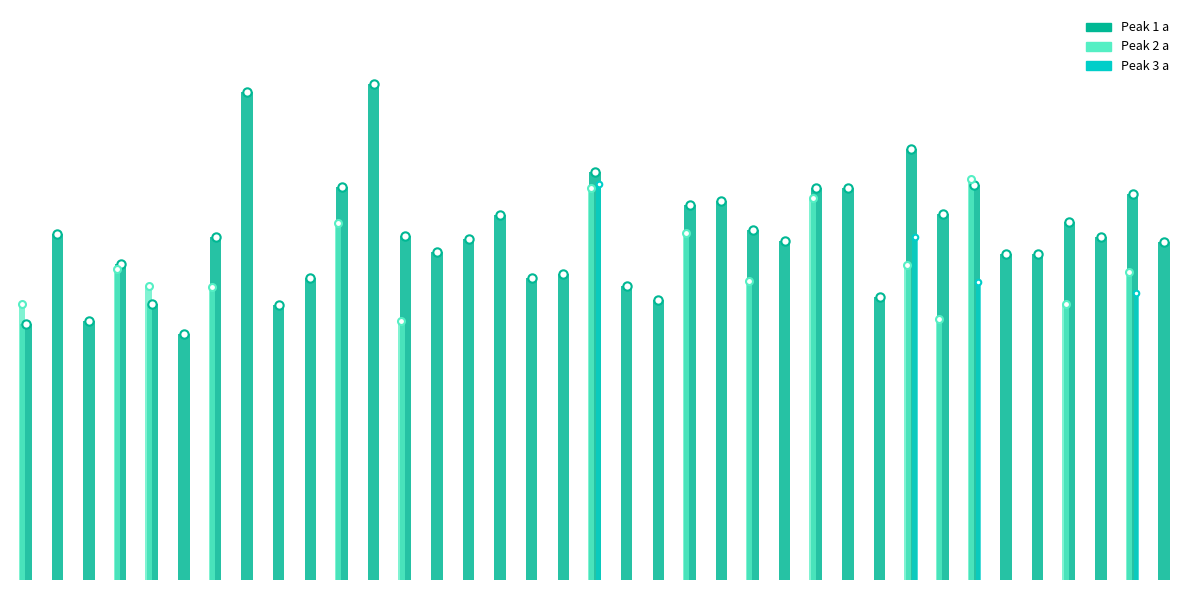

How many values are below 3?

14